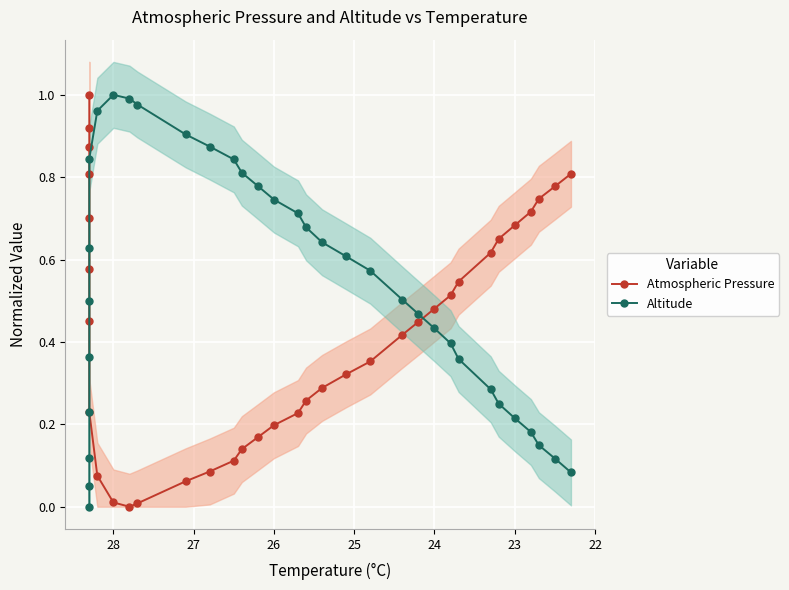

What is the difference between the maximum and minimum values in the Altitude series?

1.0